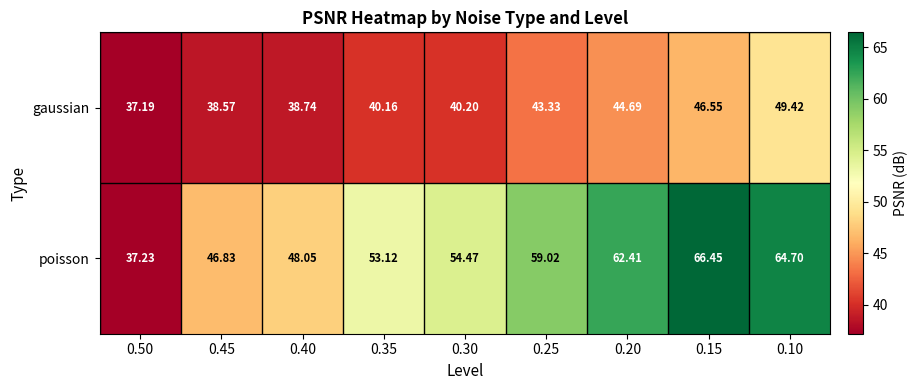

How many data points does each series have?

9